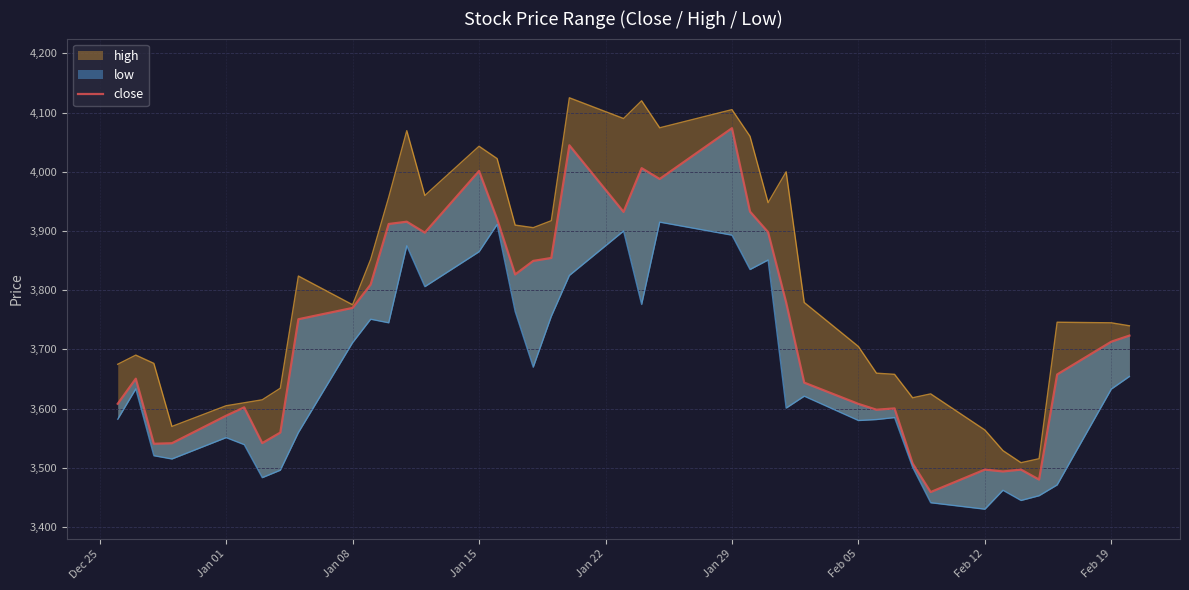

What is the average value?

3731.9